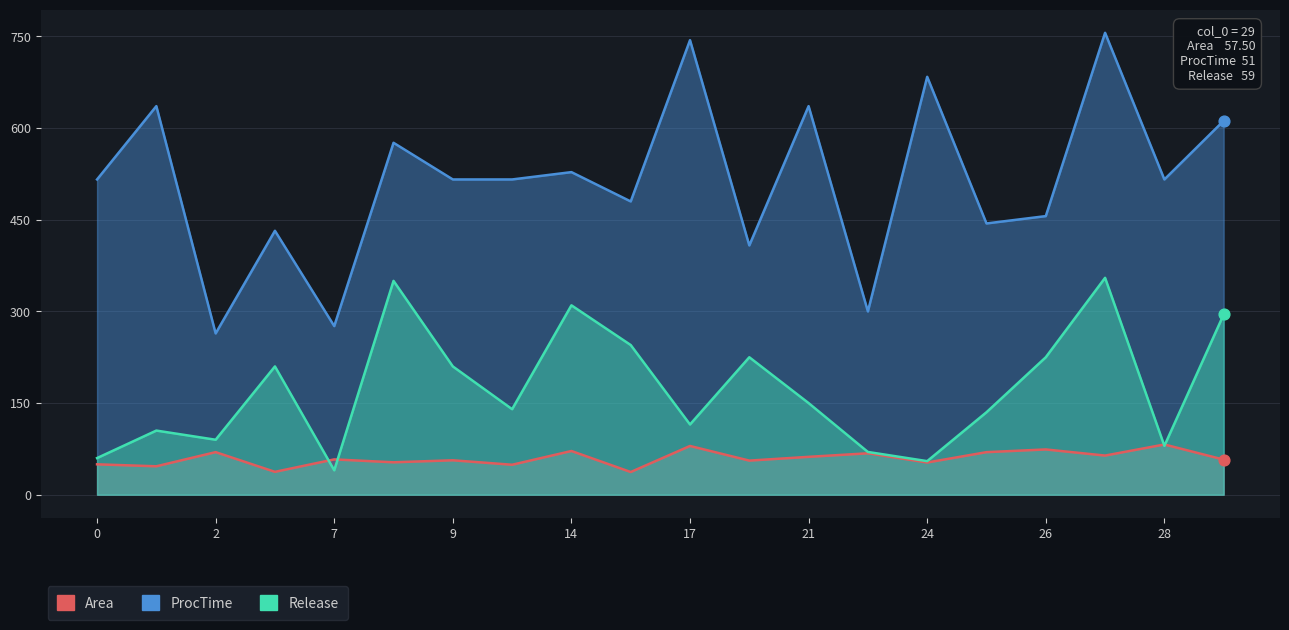

Which series contains the highest Y value?

ProcTime